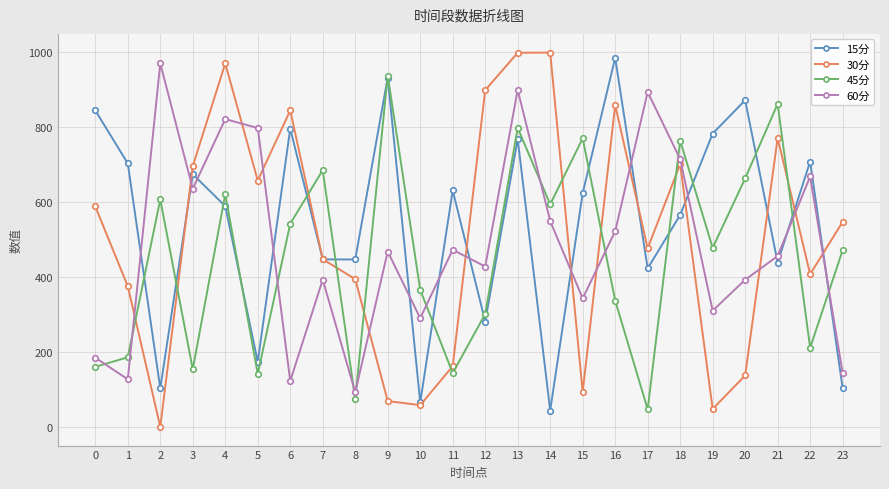

The value of 60分 at 16 is 521.8. True or false?

True